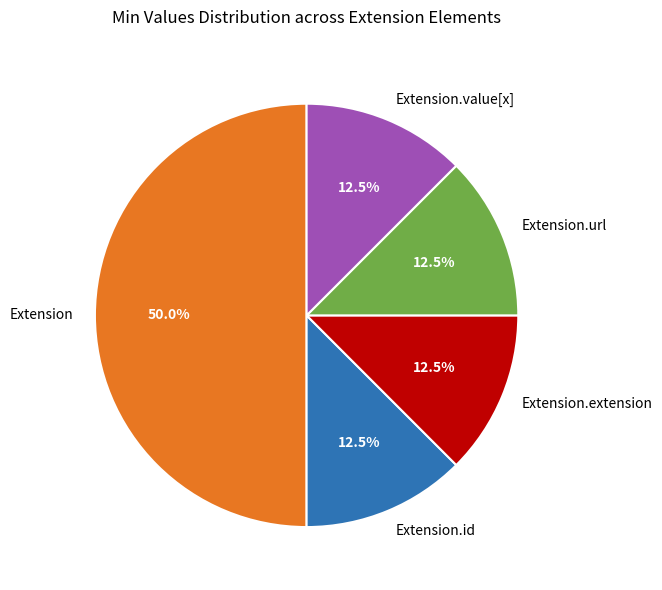

What percentage is NOT represented by Extension?

50.0%